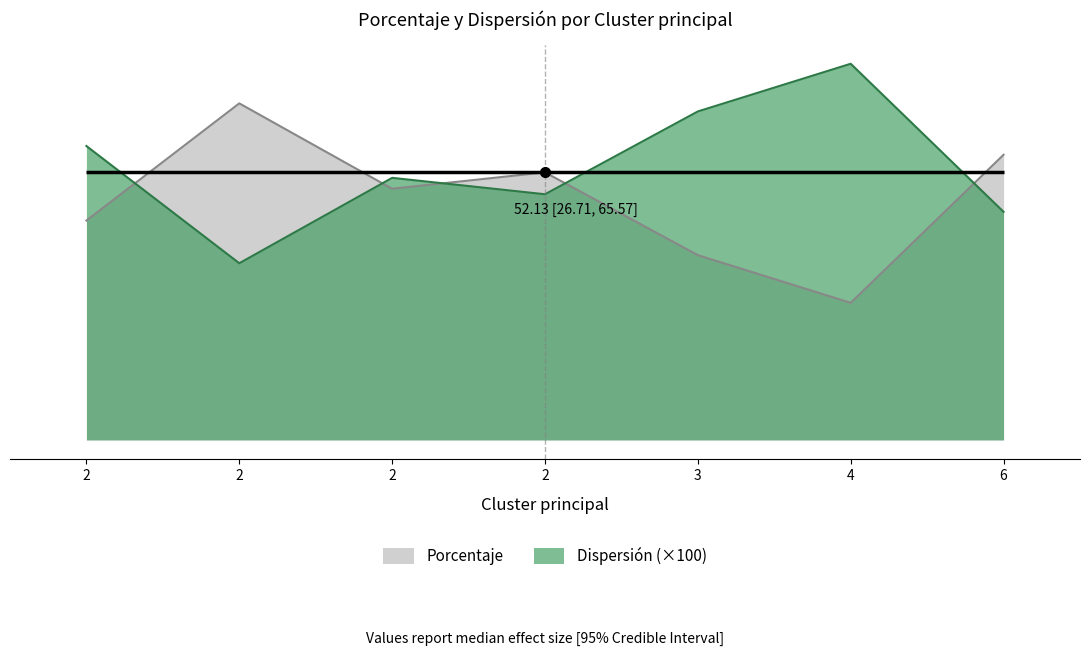

How many data points in Porcentaje are above 48?

4